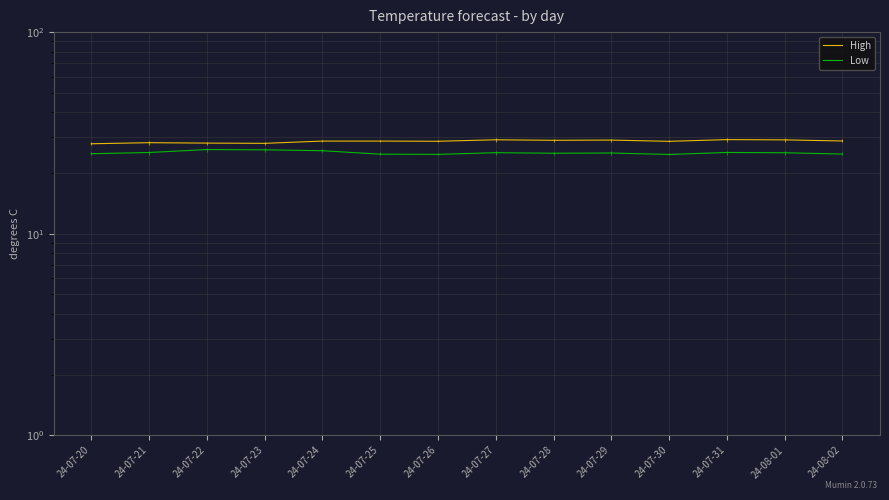

Reading right to left, extract all data points from this chart.

High: 24-08-02=28.8	24-08-01=29.2	24-07-31=29.3	24-07-30=28.7	24-07-29=29.1	24-07-28=29.1	24-07-27=29.2	24-07-26=28.7	24-07-25=28.8	24-07-24=28.8	24-07-23=28.1	24-07-22=28.1	24-07-21=28.3	24-07-20=27.9
Low: 24-08-02=24.8	24-08-01=25.2	24-07-31=25.3	24-07-30=24.7	24-07-29=25.1	24-07-28=25.1	24-07-27=25.2	24-07-26=24.7	24-07-25=24.8	24-07-24=25.8	24-07-23=26.1	24-07-22=26.1	24-07-21=25.3	24-07-20=24.9